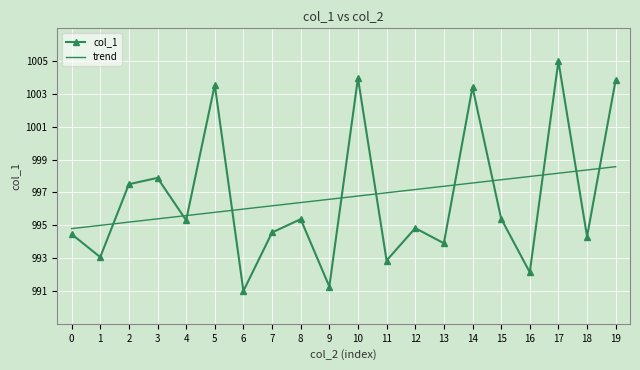

What is the sum of the col_1 values at 7 and 2?

1992.1